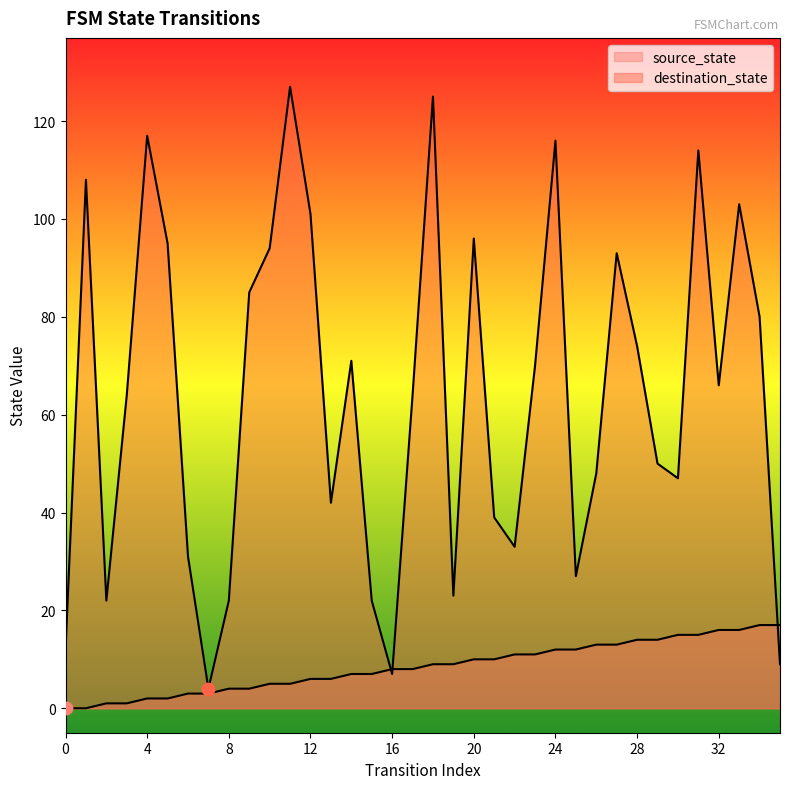

At how many categories does at least one series exceed 70?

16